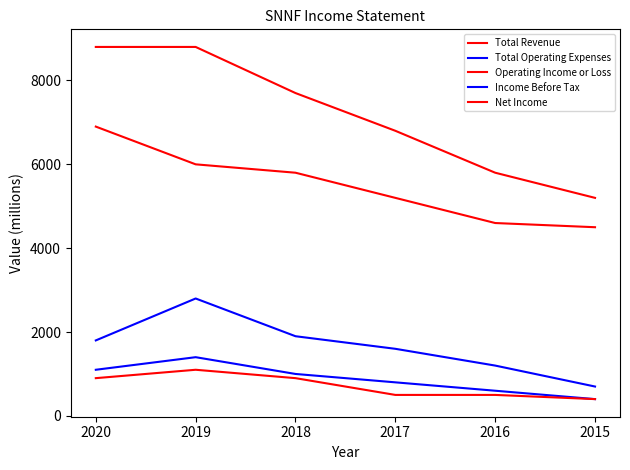

Is the value of Net Income at 2016 greater than the value of Operating Income or Loss at 2015?

No